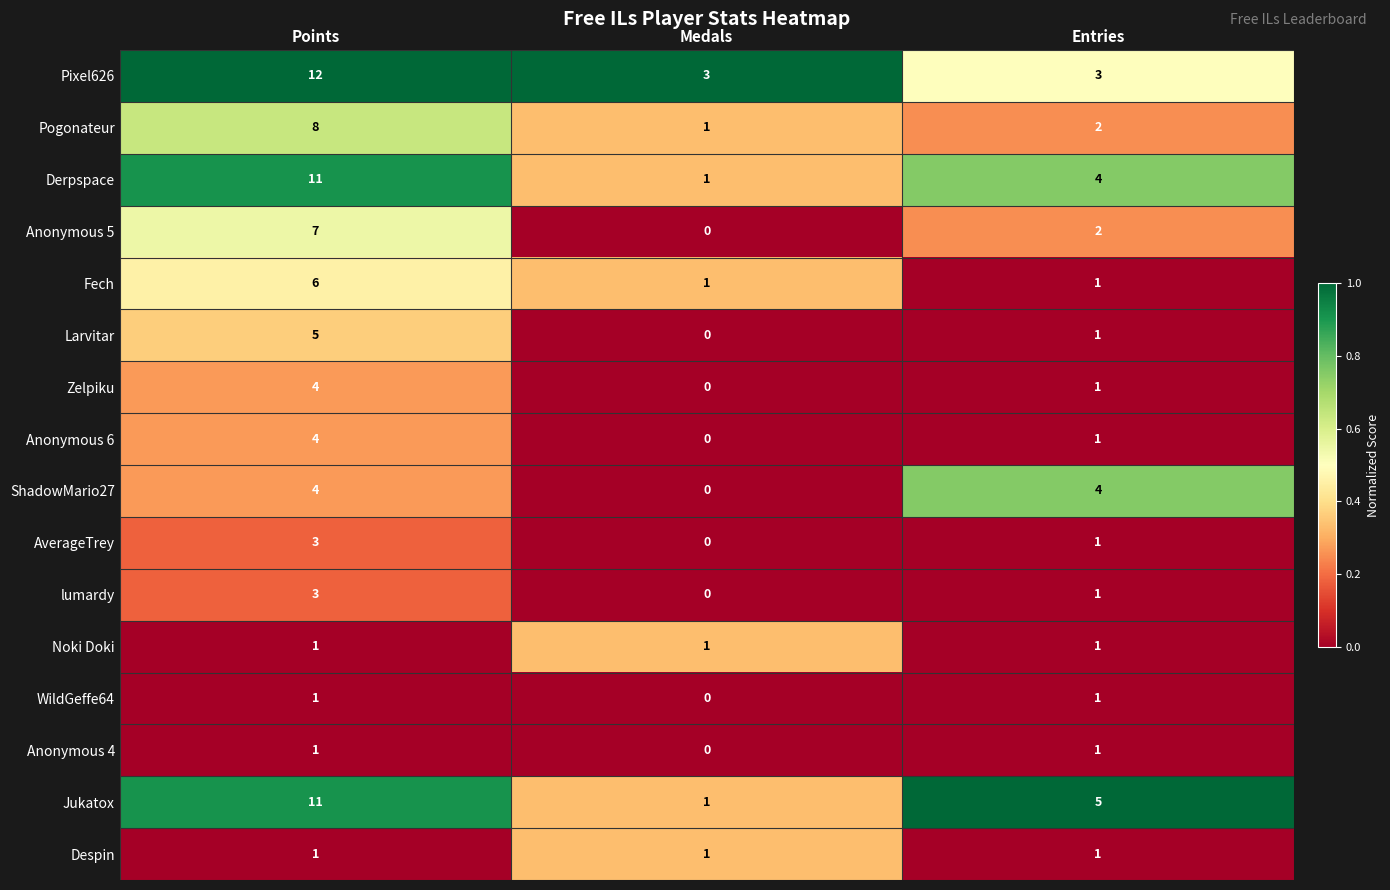

What is the spread (max minus min) of values at Medals?

3